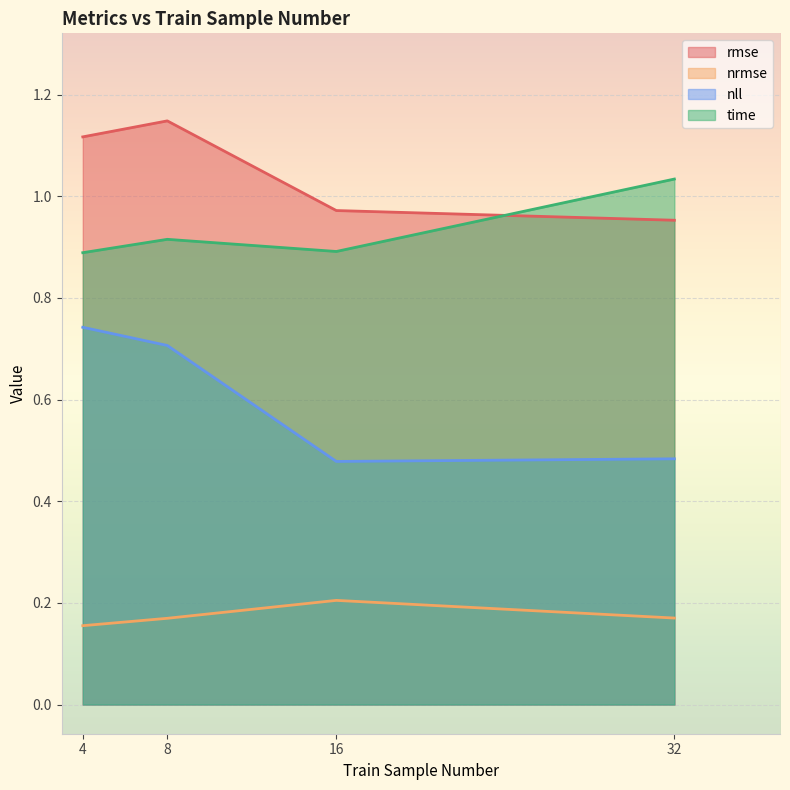

True or false: nll and nrmse cross at least once.

False